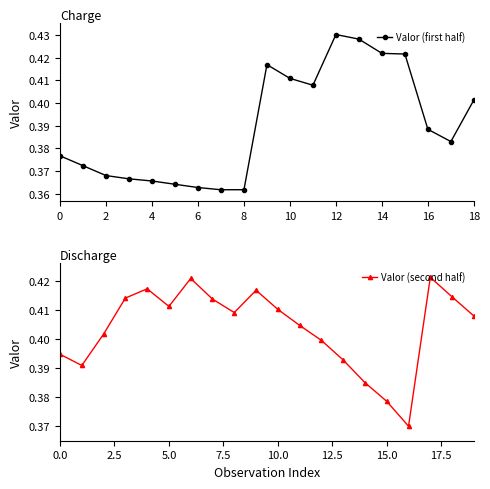

What is the difference between the maximum and minimum values?

0.1